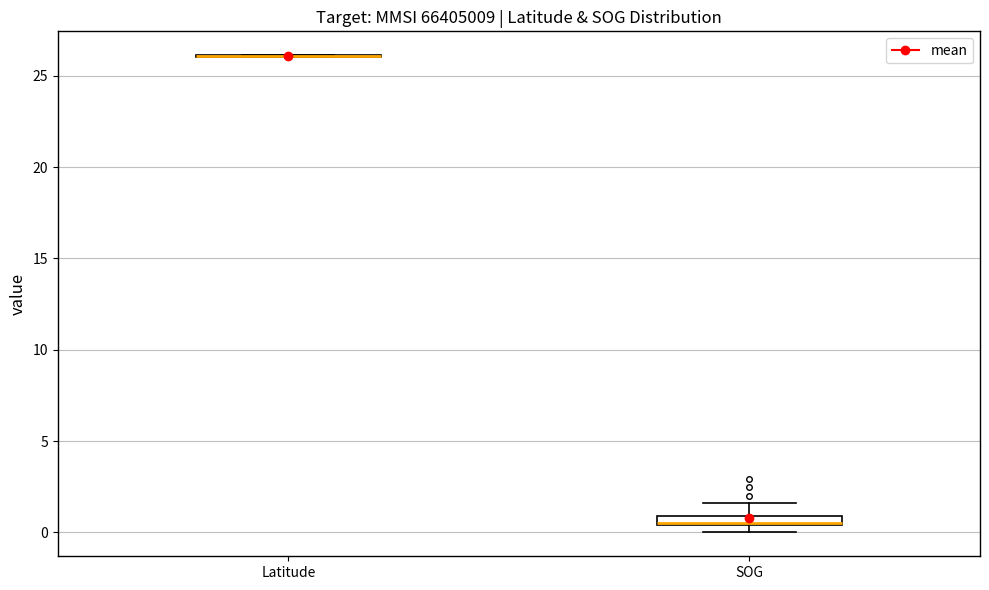

Where does the upper whisker of the box for SOG end on the y-axis? The values are not printed on the chart, so give them approximately, as read against the axis.

1.5